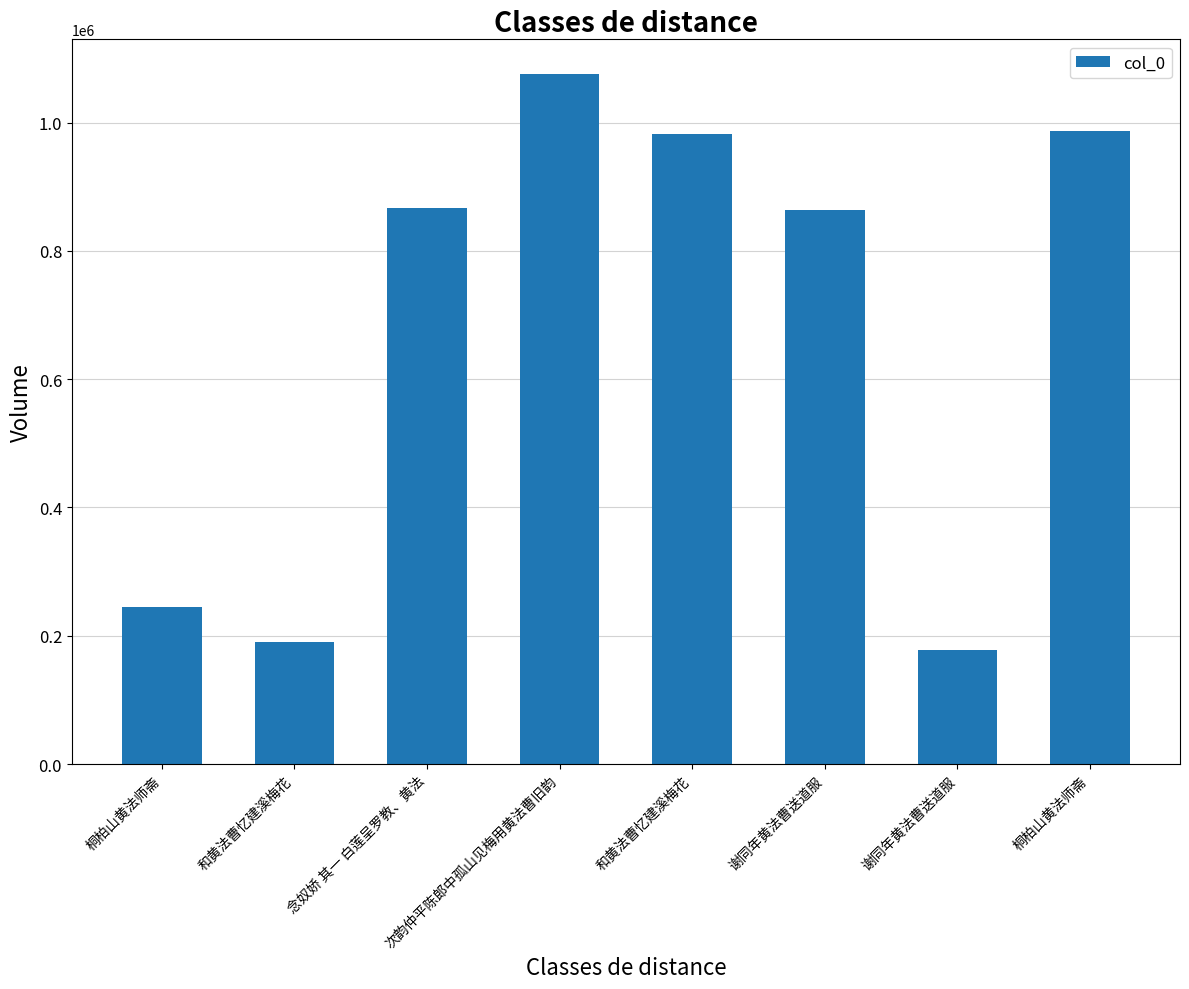

What is the value of the 2nd bar from the left?

189955